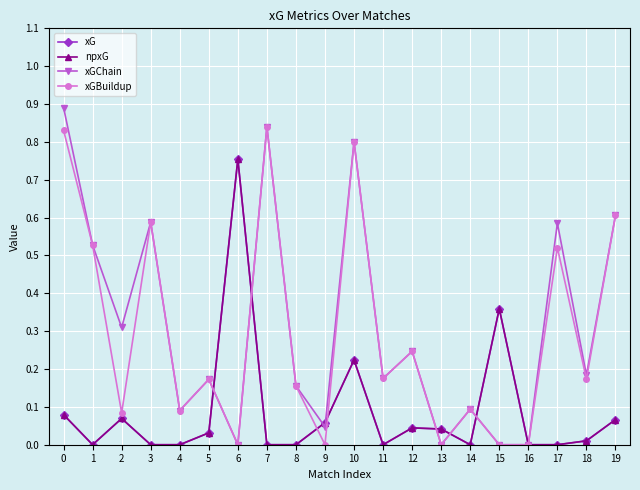

The xG series shows 0.0 at 14. True or false?

True